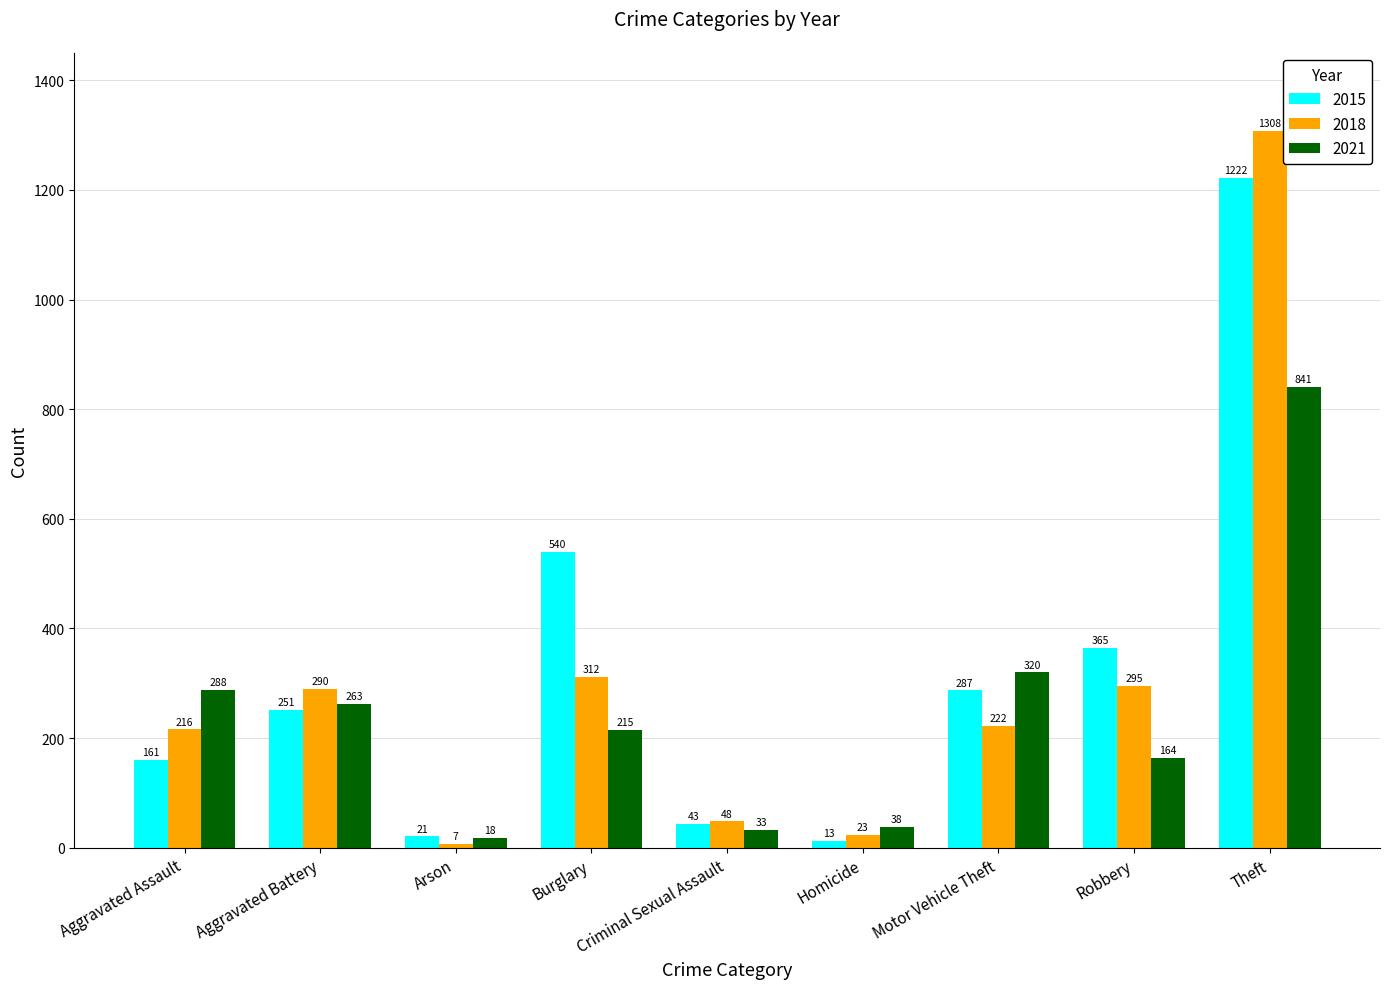

Count the number of data series in this chart.

3